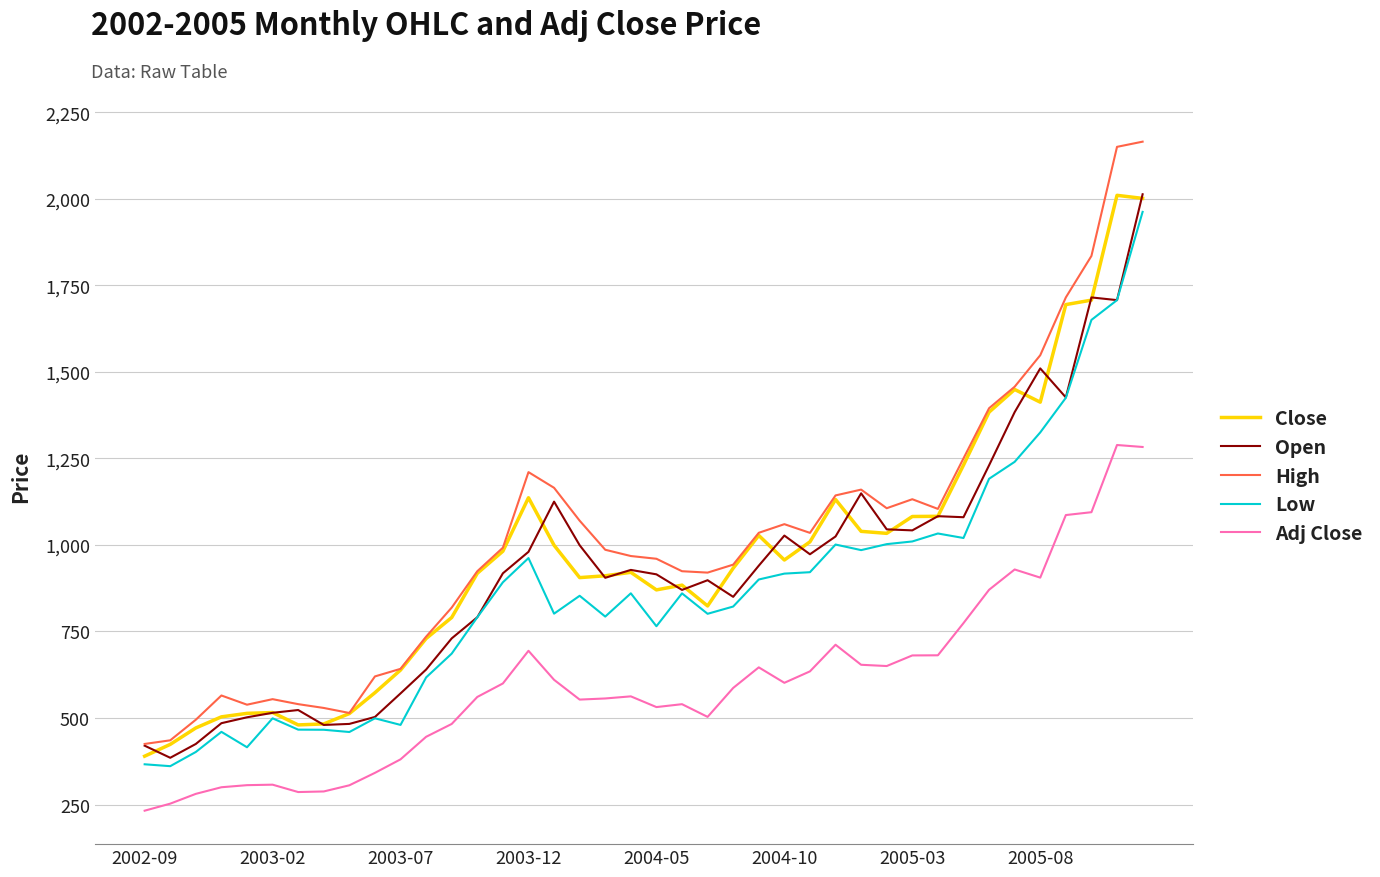

True or false: Adj Close and Close intersect in this chart.

False